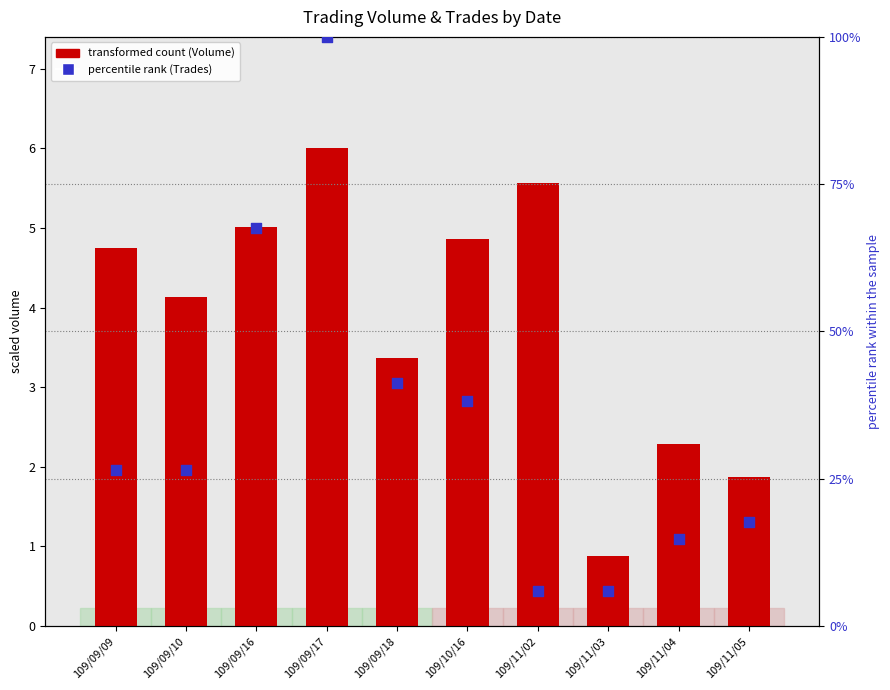

What are all the series names shown in the legend?

transformed count (Volume), percentile rank (Trades)